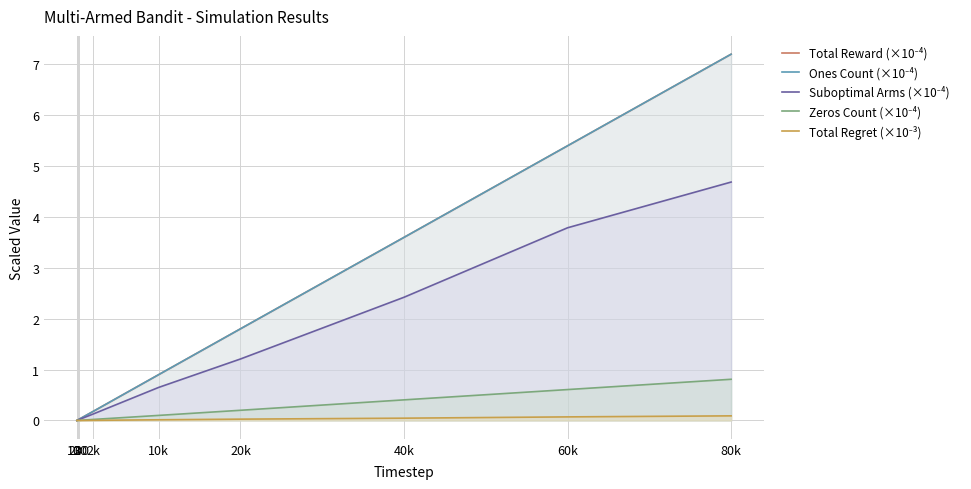

Which series has the largest total across all categories?

Total Reward (×10⁻⁴)